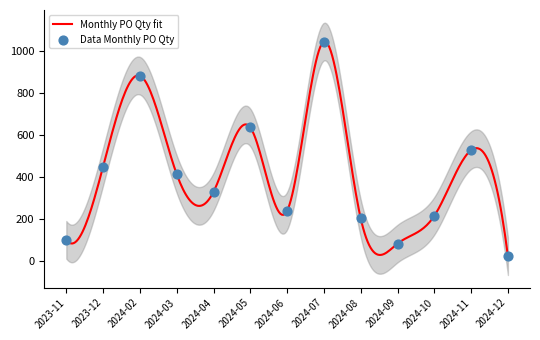

Which has a higher value, 2024-08 or 2024-12?

2024-08